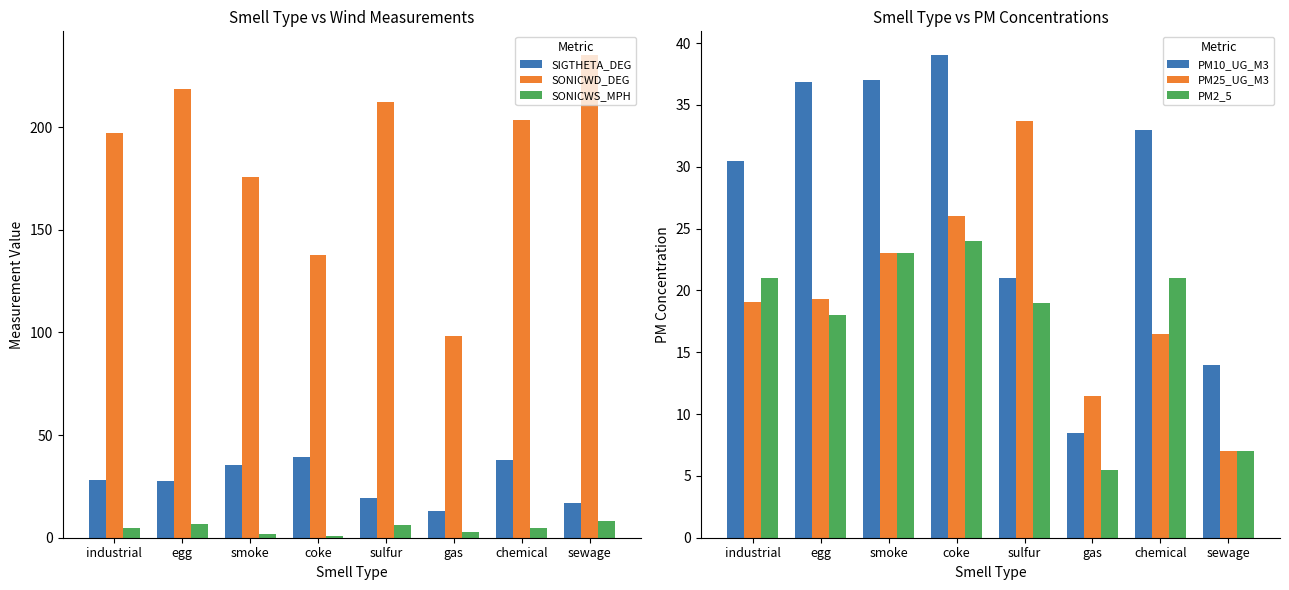

Reading right to left, extract all data points from this chart.

SIGTHETA_DEG: sewage=16.7	chemical=37.9	gas=13.2	sulfur=19.5	coke=39.2	smoke=35.6	egg=27.6	industrial=27.9
SONICWD_DEG: sewage=235.0	chemical=203.5	gas=98.5	sulfur=212.3	coke=138.0	smoke=176.0	egg=218.5	industrial=197.1
SONICWS_MPH: sewage=8.3	chemical=4.6	gas=2.5	sulfur=6.4	coke=0.9	smoke=1.9	egg=6.7	industrial=5.0
PM10_UG_M3: sewage=14.0	chemical=33.0	gas=8.5	sulfur=21.0	coke=39.0	smoke=37.0	egg=36.8	industrial=30.4
PM25_UG_M3: sewage=7.0	chemical=16.5	gas=11.5	sulfur=33.7	coke=26.0	smoke=23.0	egg=19.3	industrial=19.1
PM2_5: sewage=7.0	chemical=21.0	gas=5.5	sulfur=19.0	coke=24.0	smoke=23.0	egg=18.0	industrial=21.0